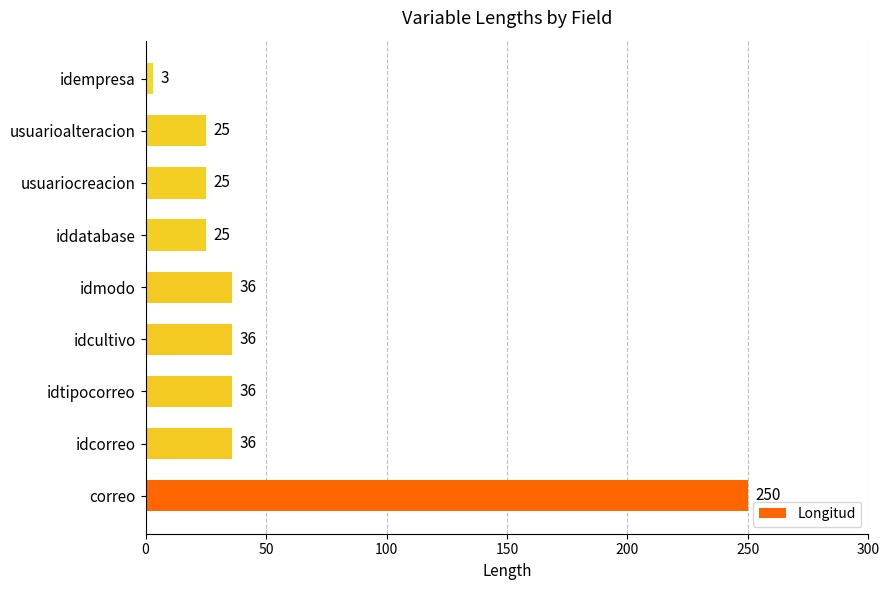

At which category does the chart reach its minimum across all series?

idempresa